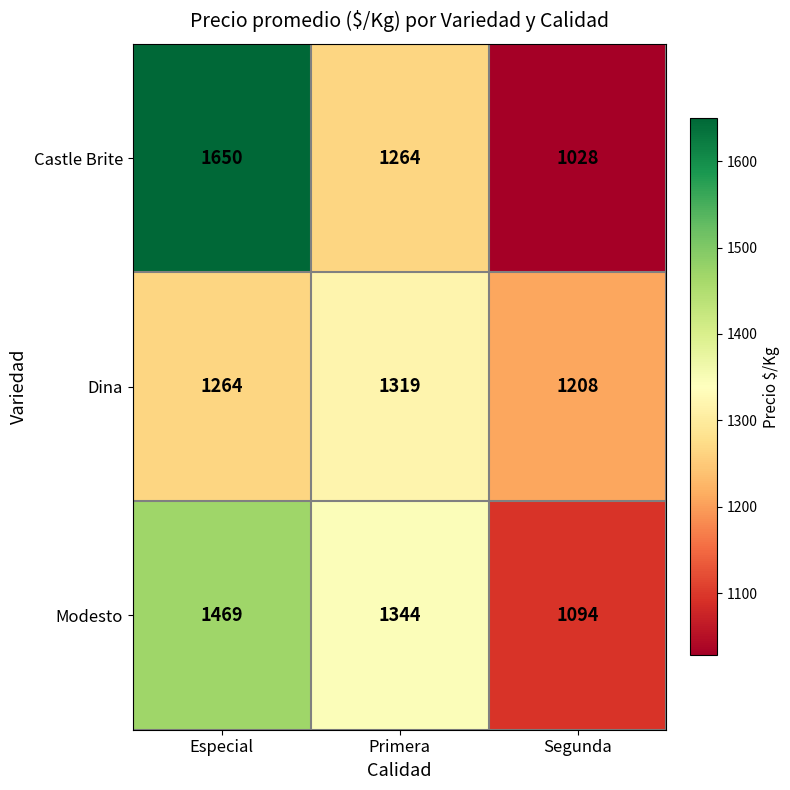

What is the total value across all series at Primera?

3927